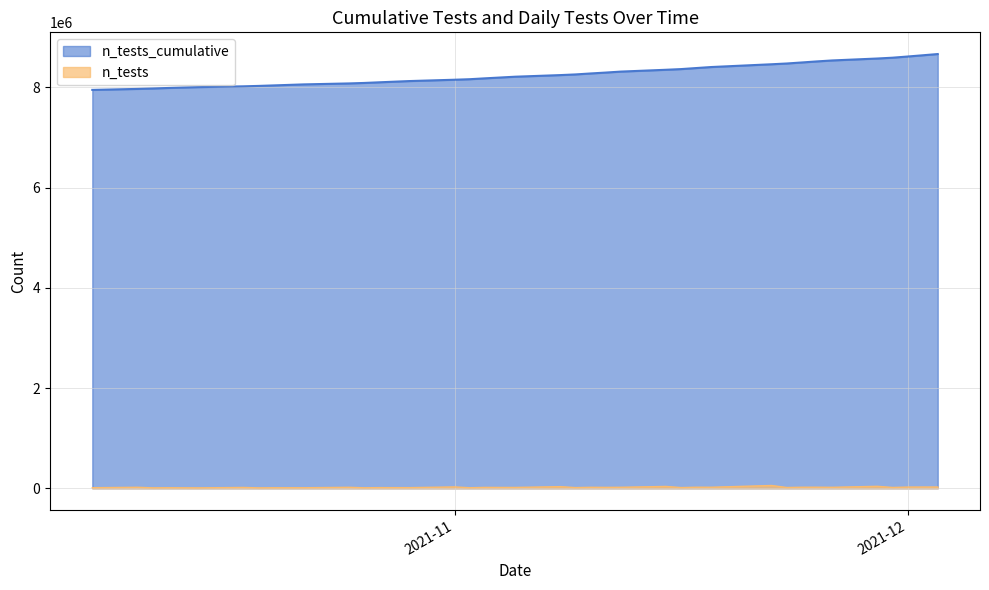

List the series in order of their overall mean, lowest first.

n_tests, n_tests_cumulative